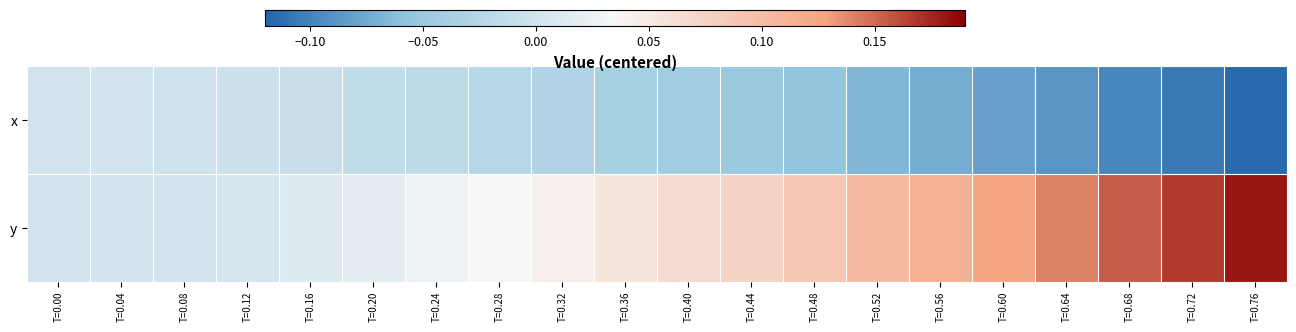

Count the number of data series in this chart.

2